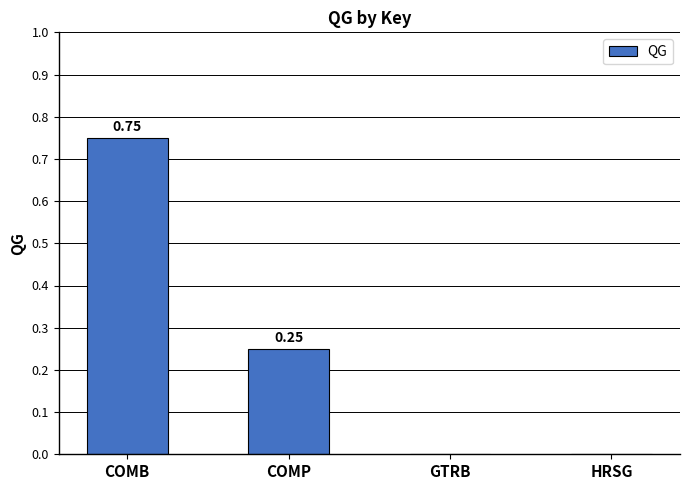

Between GTRB and COMP, which is larger?

COMP